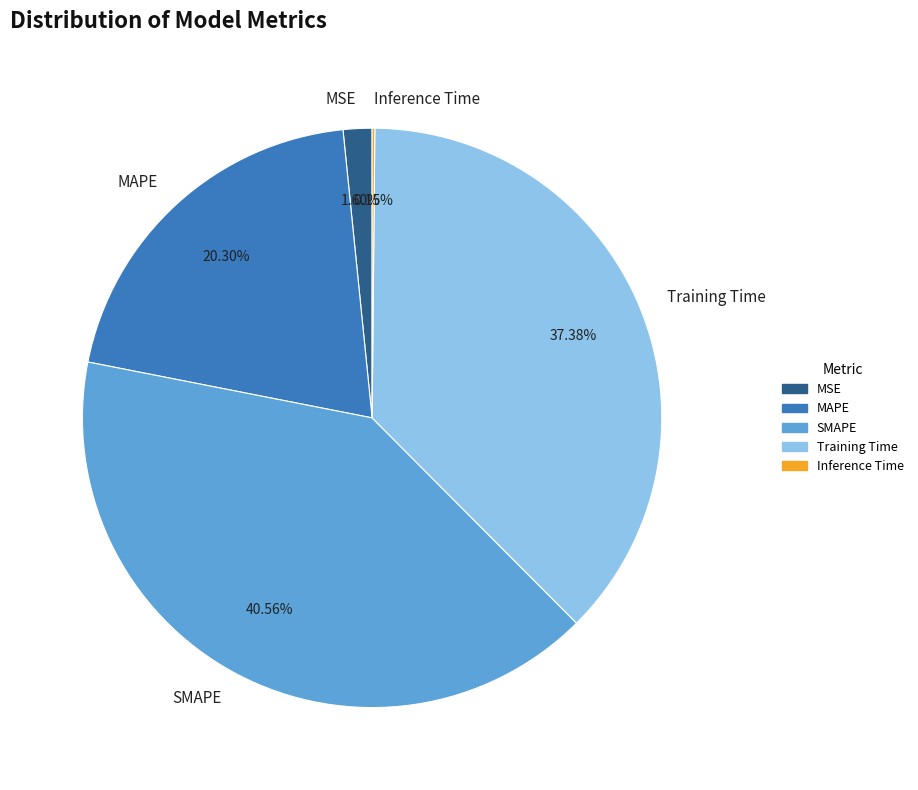

True or false: MAPE accounts for 12% of the total.

False